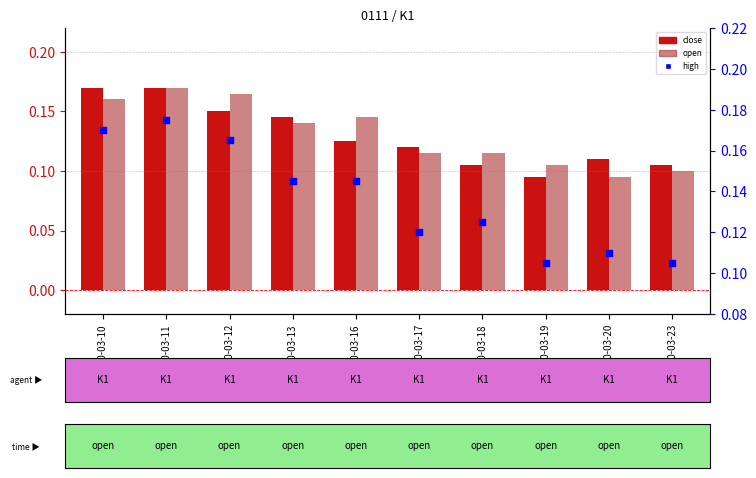

Which series contains the lowest Y value?

close